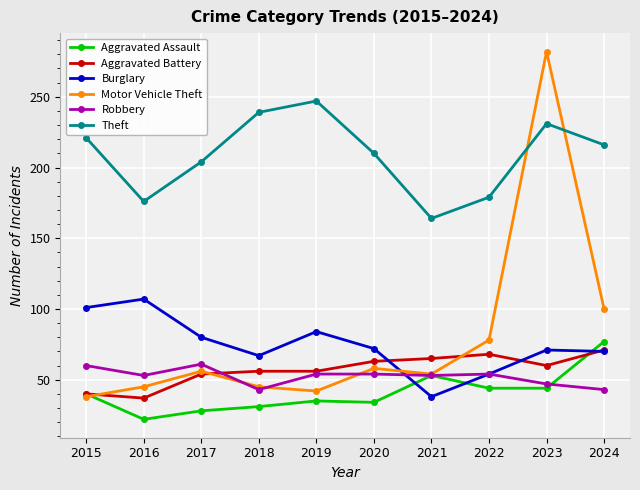

True or false: Burglary and Theft intersect in this chart.

False